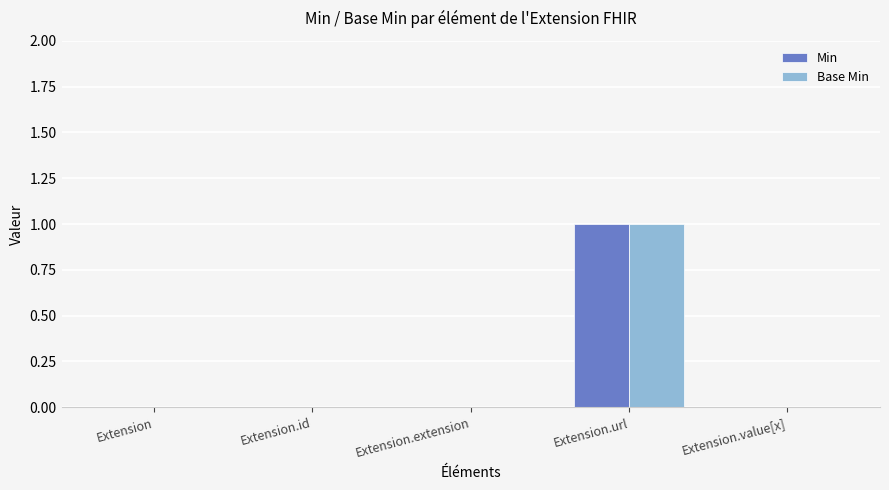

At which category is the sum across all series the highest?

Extension.url